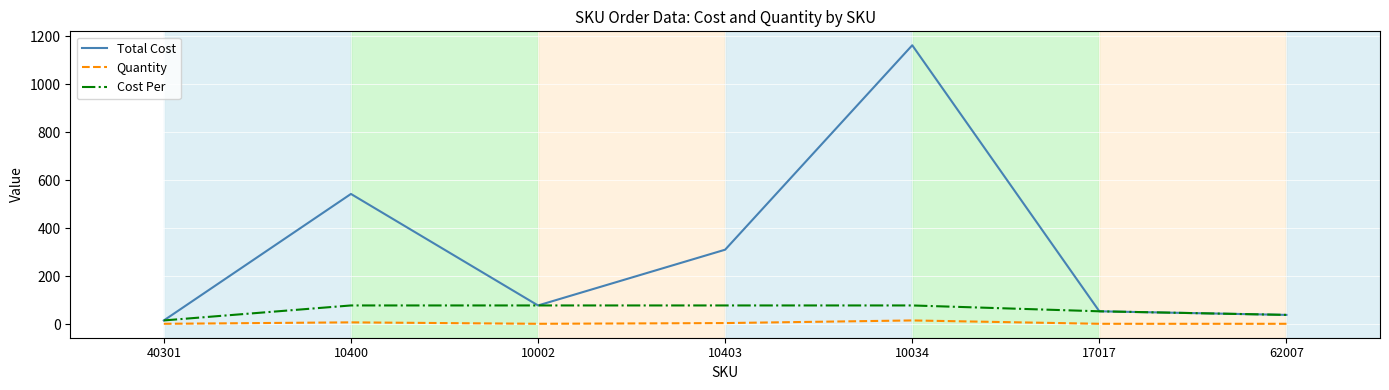

What position from the left is 10403?

4